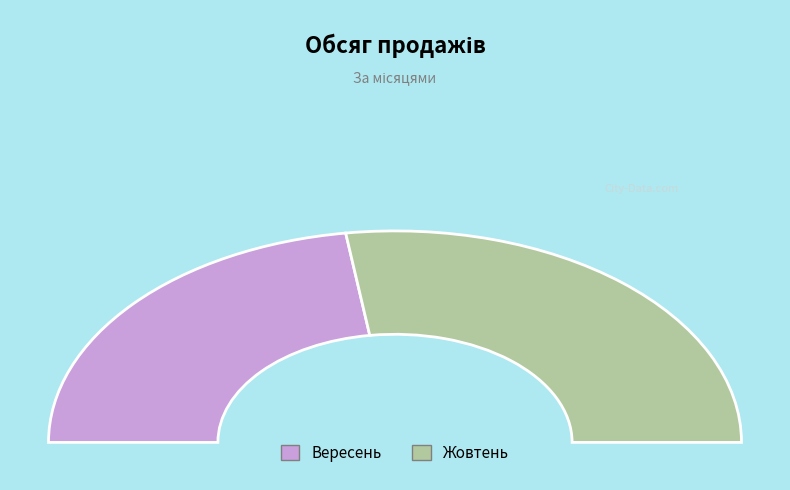

To the nearest percent, what is the combined percentage of Вересень and Жовтень?

100%